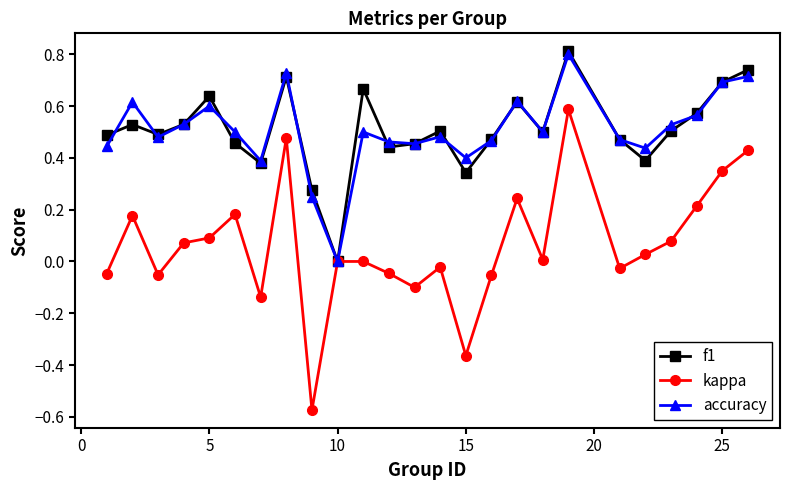

What is the maximum value shown in the chart?

0.8